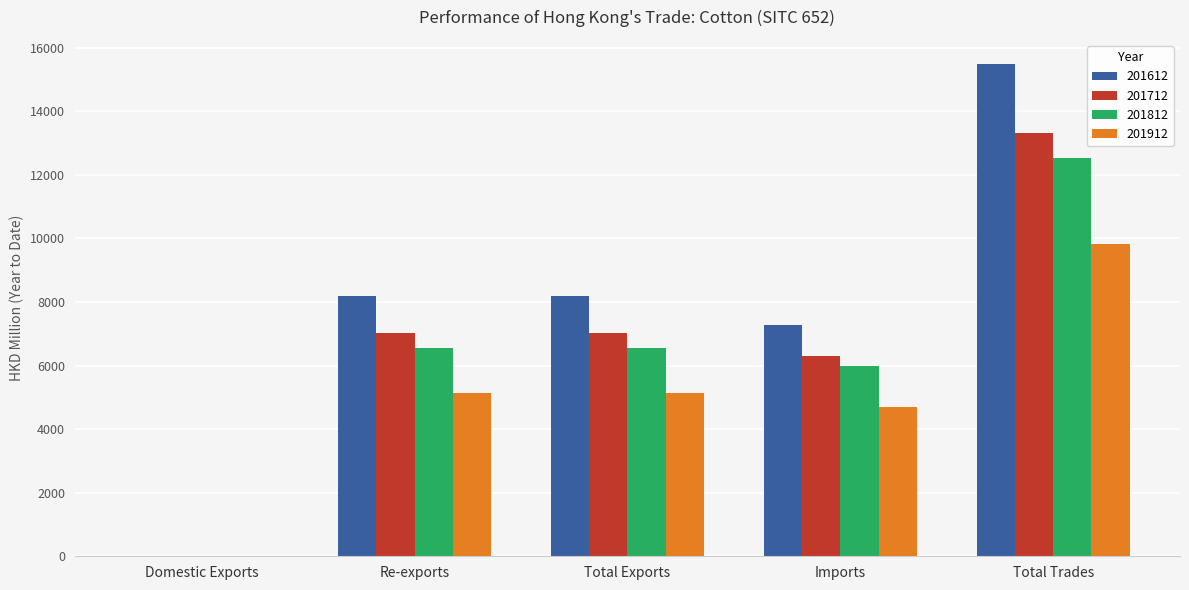

What is the highest value of the 201812 series?

12524.7